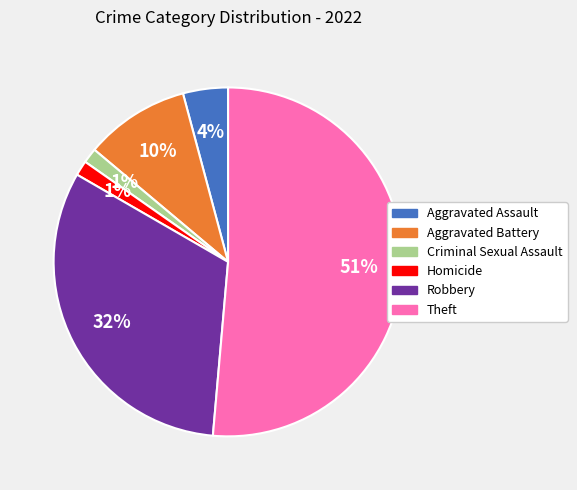

To the nearest percent, what is the average slice percentage?

17%